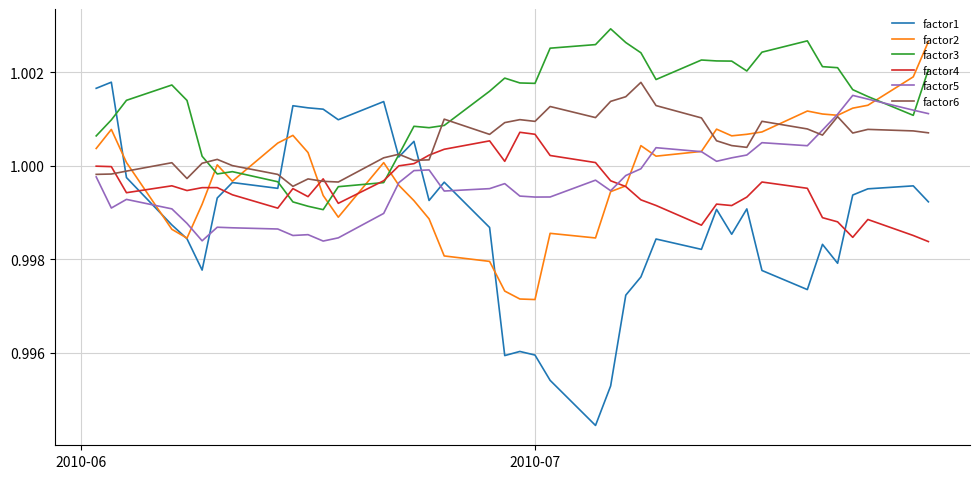

Which series has the widest spread of values?

factor1